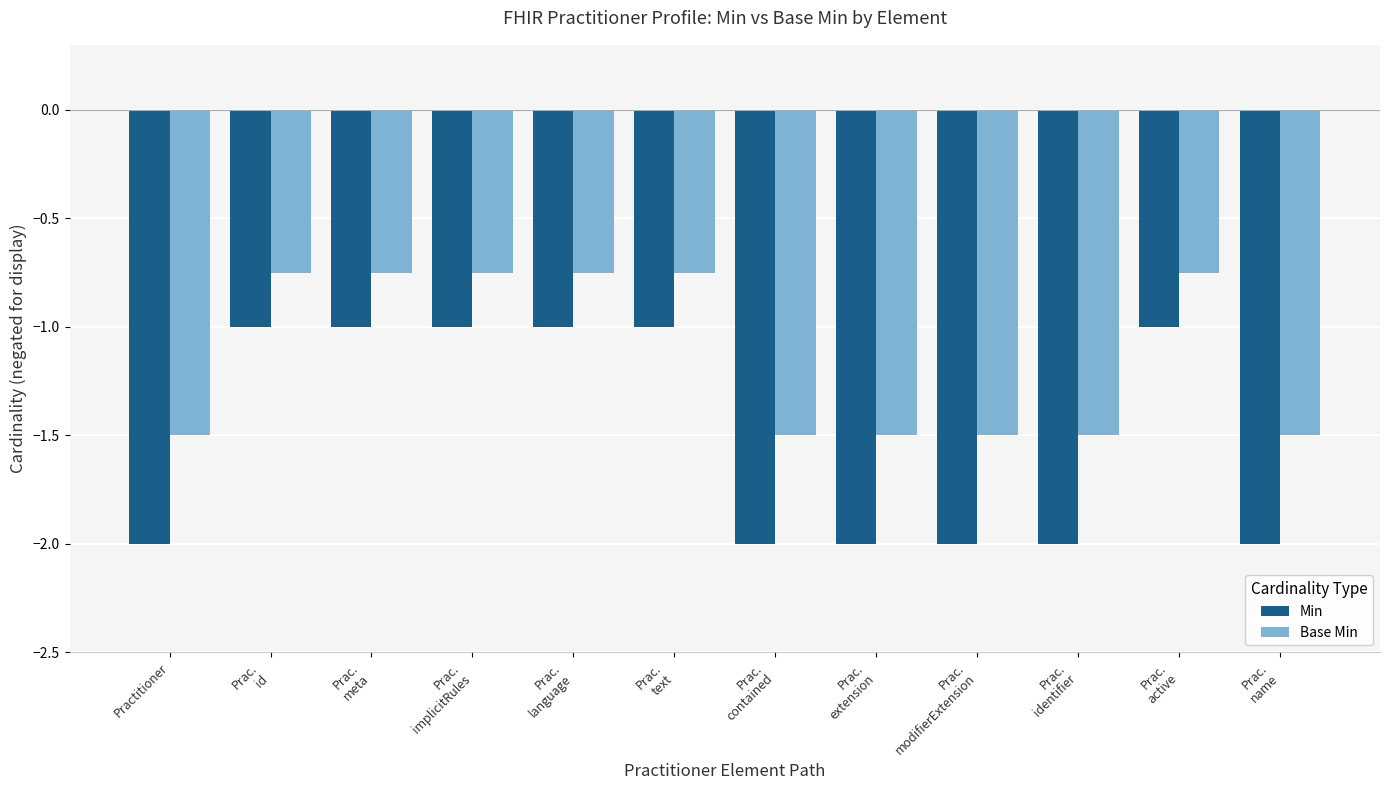

Which series has the widest spread of values?

Min